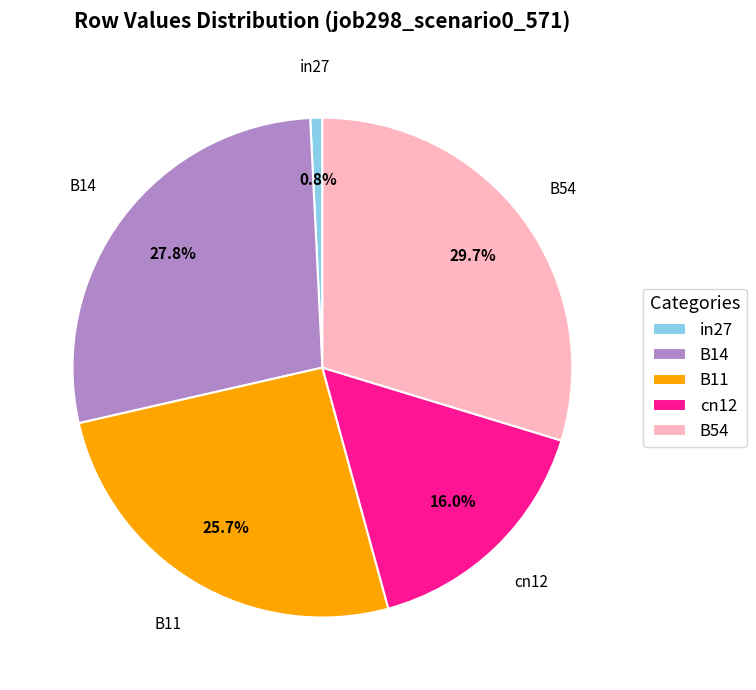

Count the number of slices in the pie.

5